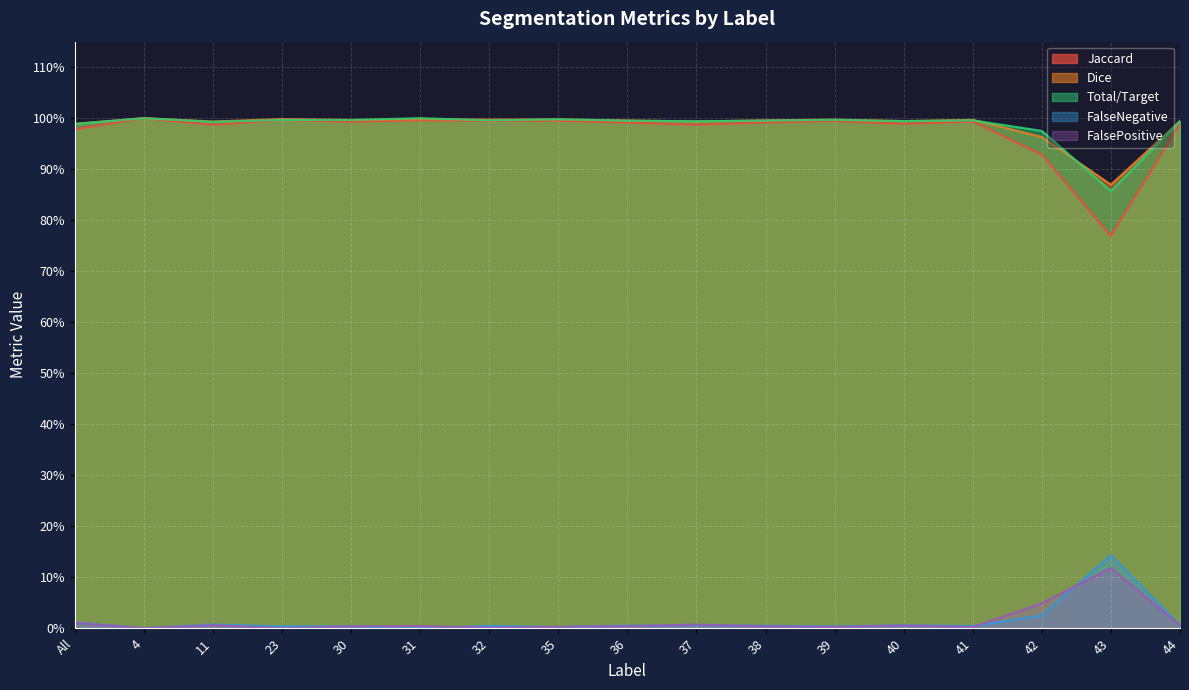

Reading right to left, extract all data points from this chart.

Jaccard: 1.0	0.8	0.9	1.0	1.0	1.0	1.0	1.0	1.0	1.0	1.0	1.0	1.0	1.0	1.0	1.0	1.0
Dice: 1.0	0.9	1.0	1.0	1.0	1.0	1.0	1.0	1.0	1.0	1.0	1.0	1.0	1.0	1.0	1.0	1.0
Total/Target: 1.0	0.9	1.0	1.0	1.0	1.0	1.0	1.0	1.0	1.0	1.0	1.0	1.0	1.0	1.0	1.0	1.0
FalseNegative: 0.0	0.1	0.0	0.0	0.0	0.0	0.0	0.0	0.0	0.0	0.0	0.0	0.0	0.0	0.0	0.0	0.0
FalsePositive: 0.0	0.1	0.0	0.0	0.0	0.0	0.0	0.0	0.0	0.0	0.0	0.0	0.0	0.0	0.0	0.0	0.0